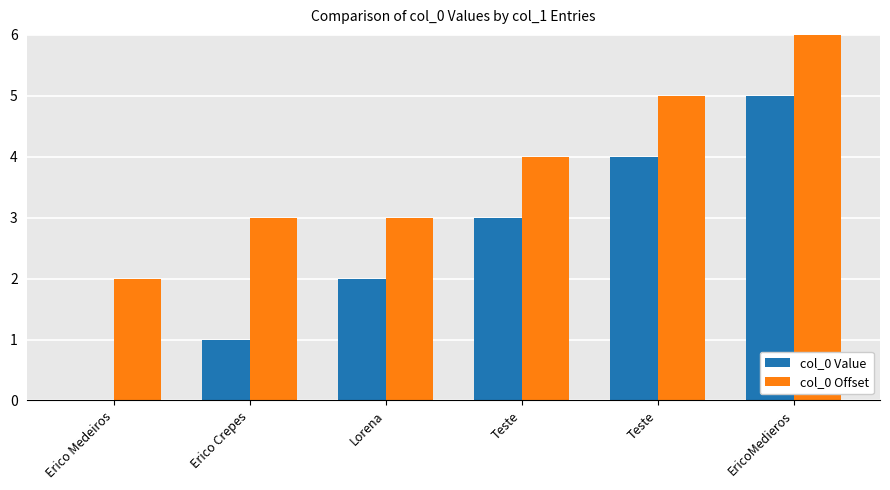

Rank the series by their maximum value, from lowest to highest.

col_0 Value, col_0 Offset